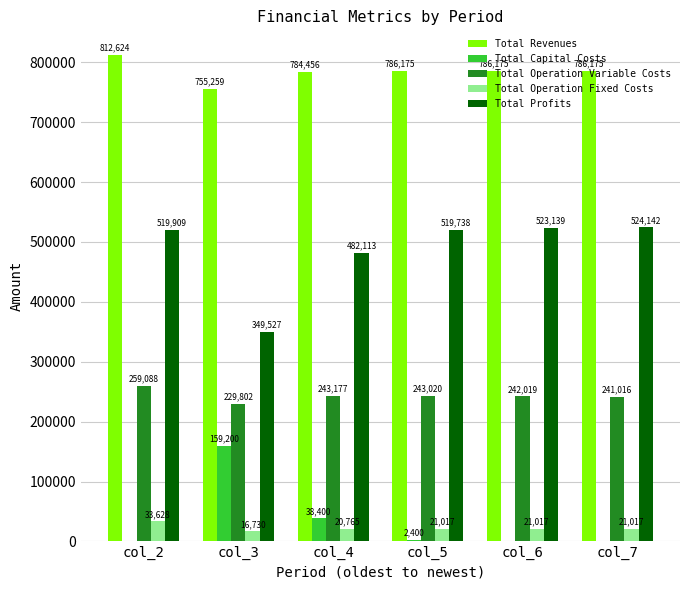

The value of Total Profits at col_4 is 136055.0. True or false?

False